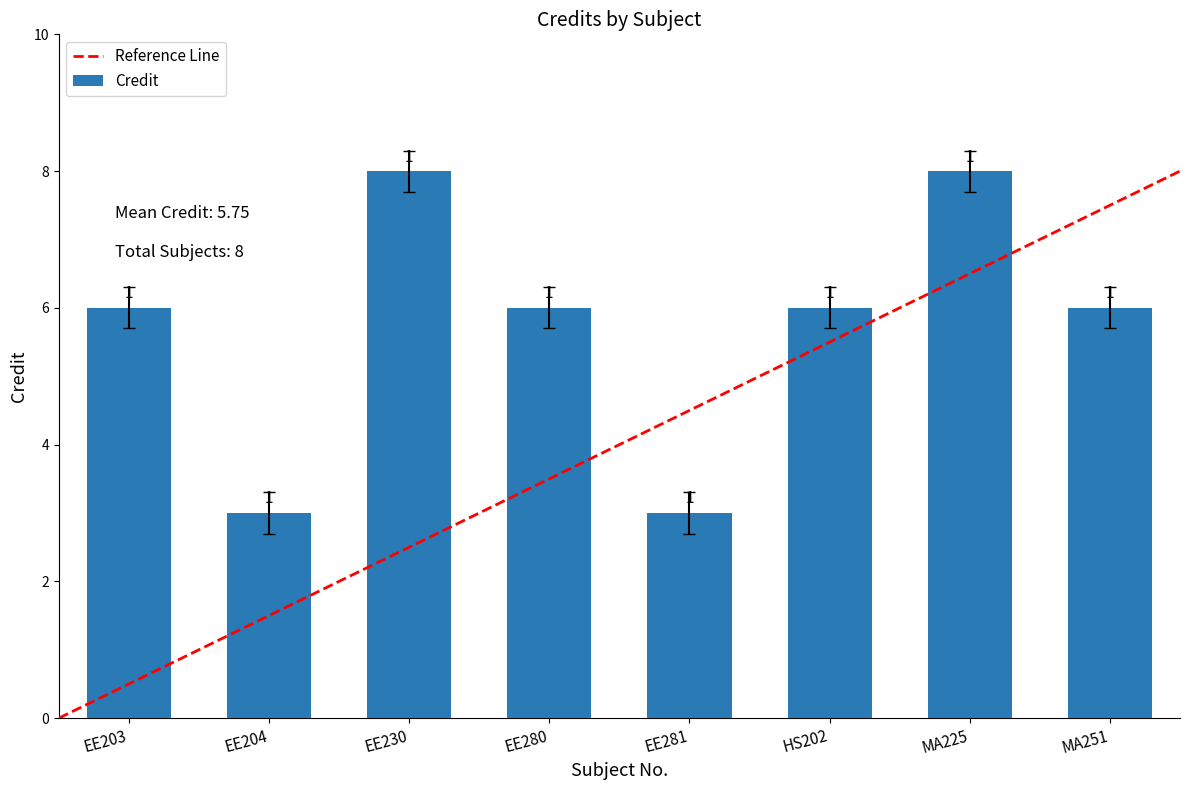

How many bars are there in total?

8